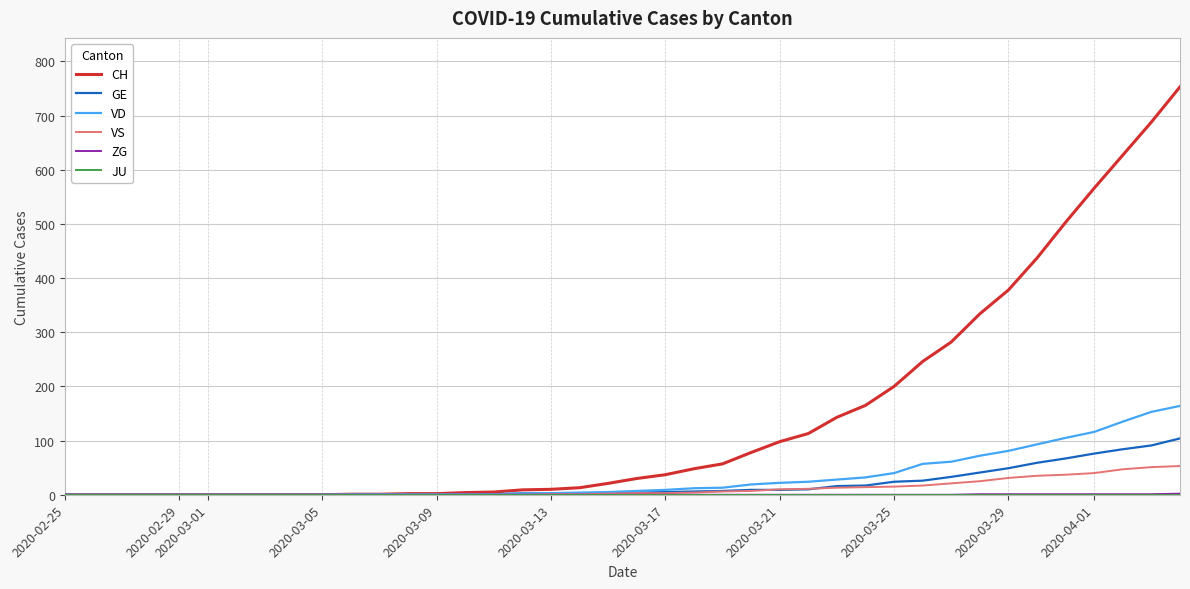

Which series has the widest spread of values?

CH